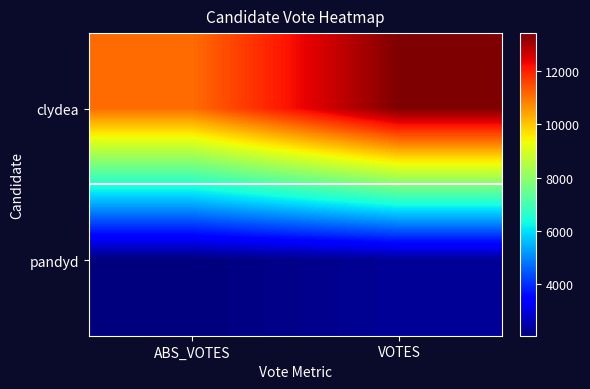

Reading right to left, what are all the values shown in this chart?

clydea: VOTES=13426	ABS_VOTES=11084
pandyd: VOTES=2310	ABS_VOTES=2059